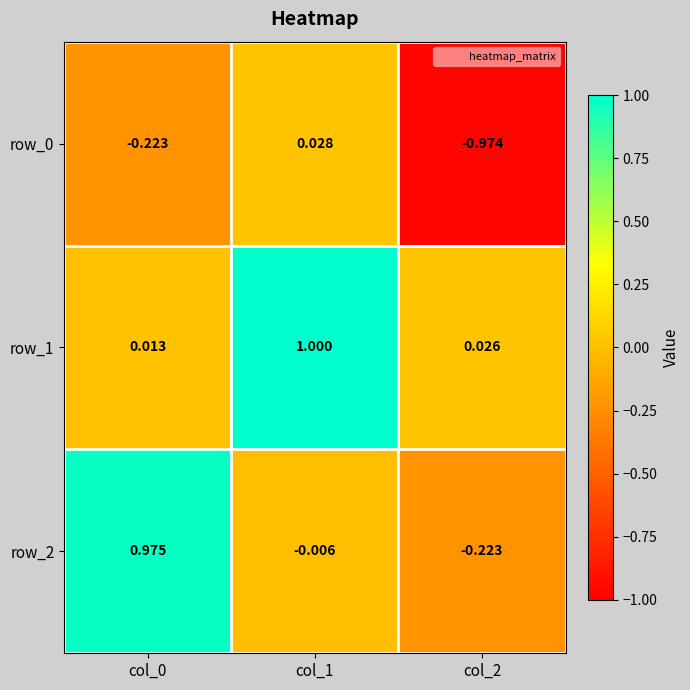

Is the value of row_2 at col_1 greater than the value of row_1 at col_0?

No